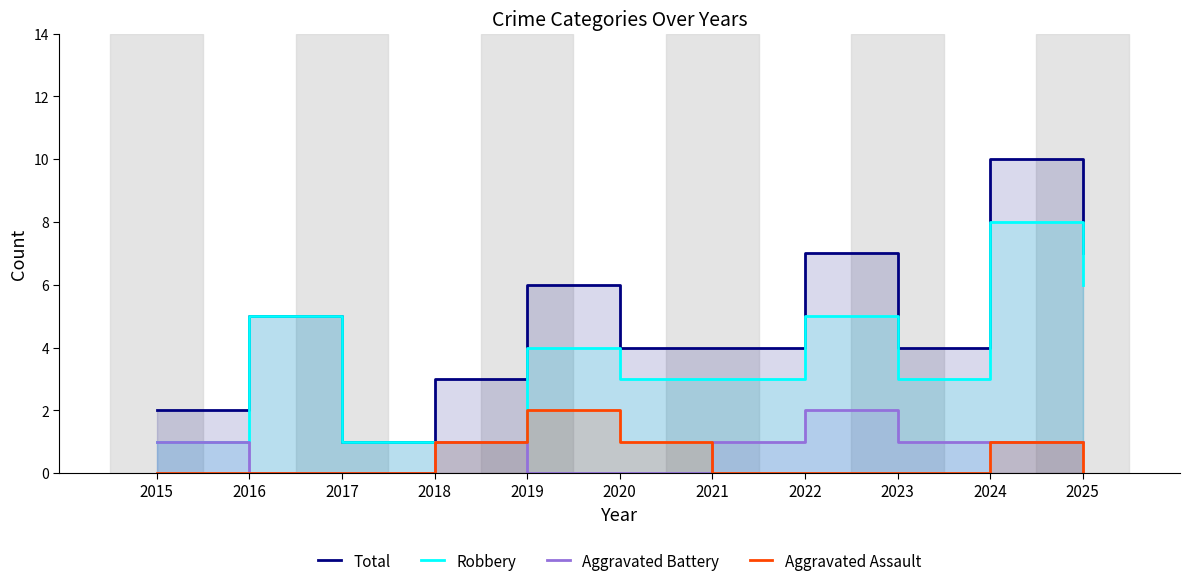

What is the highest value of the Aggravated Battery series?

2